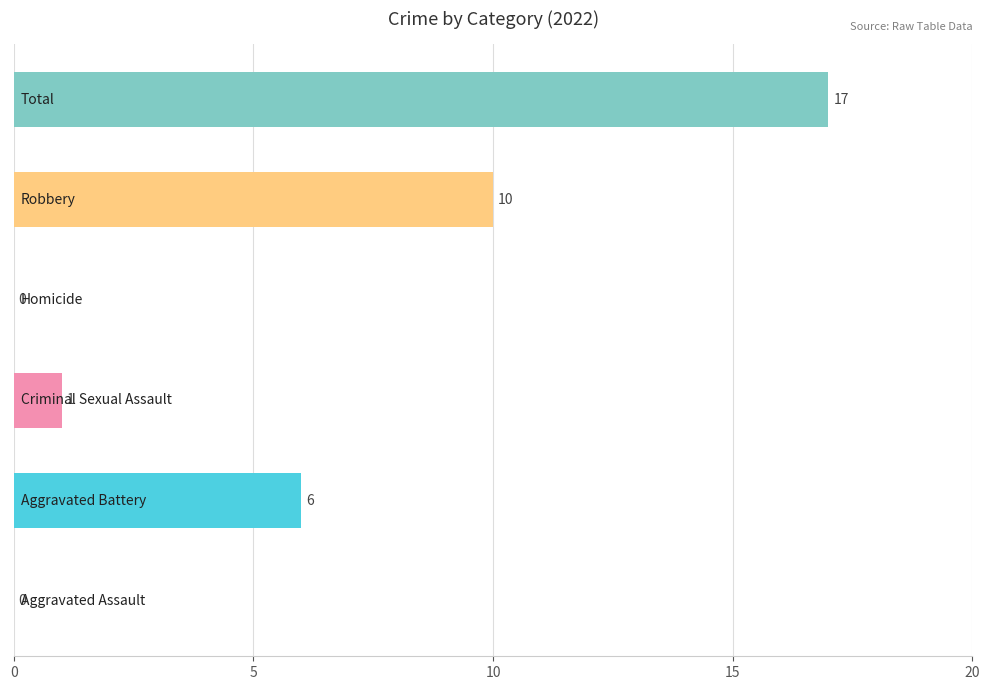

What is the sum of all values?

34